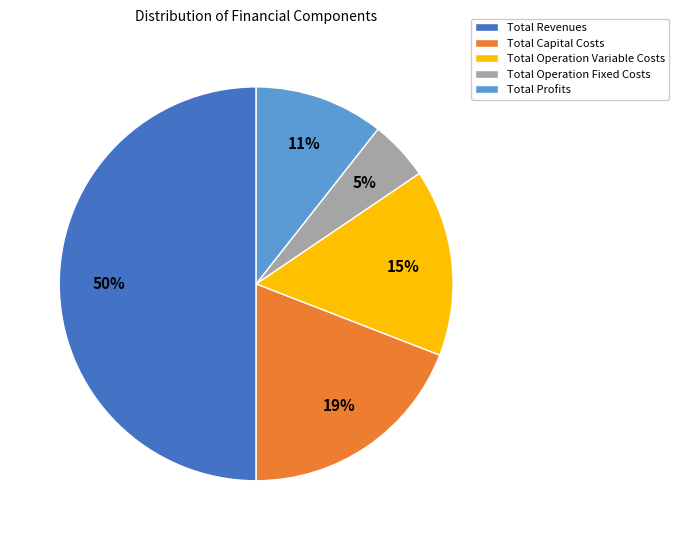

How many segments does this pie chart have?

5